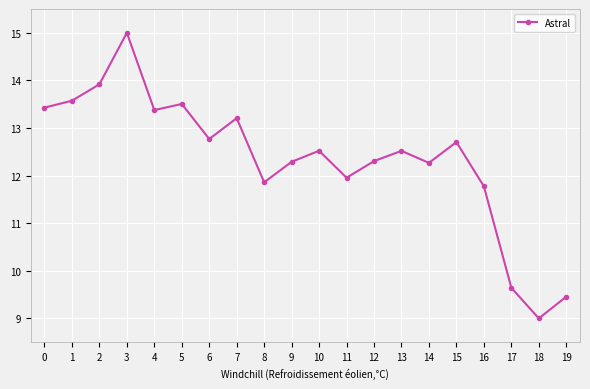

Where is the data nearest to the value 12?

11